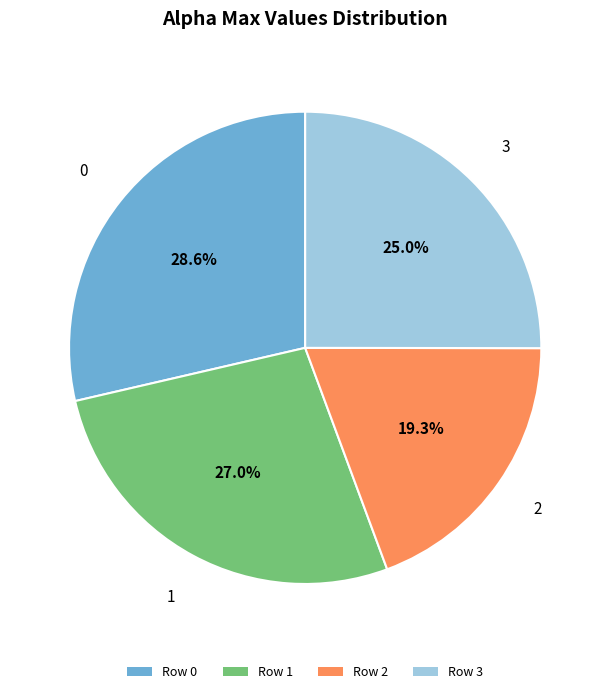

Is there a majority slice in this chart?

No